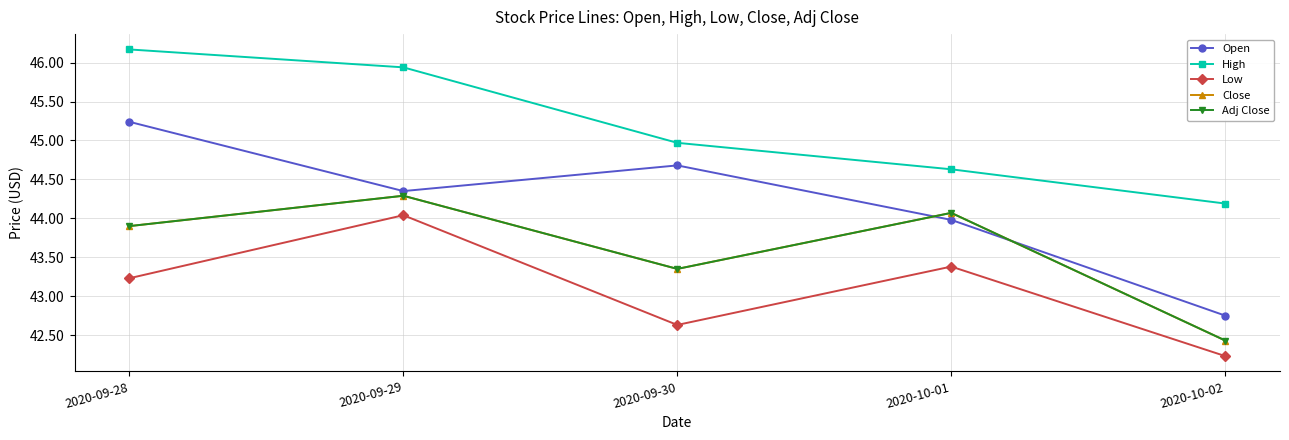

How many values in the Open series exceed 44?

3